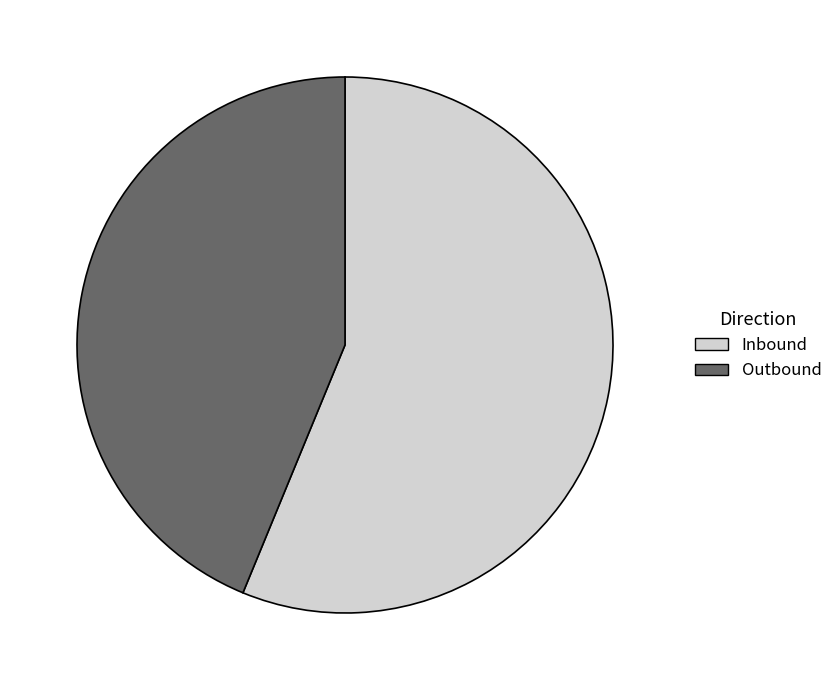

Is the sum of Outbound and Inbound greater than half?

Yes